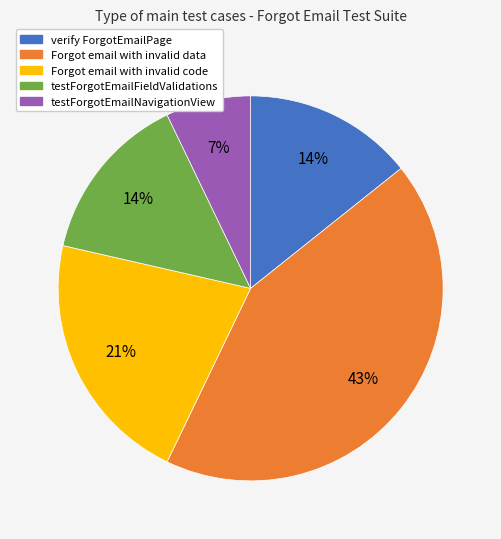

Which slice is the smallest?

testForgotEmailNavigationView